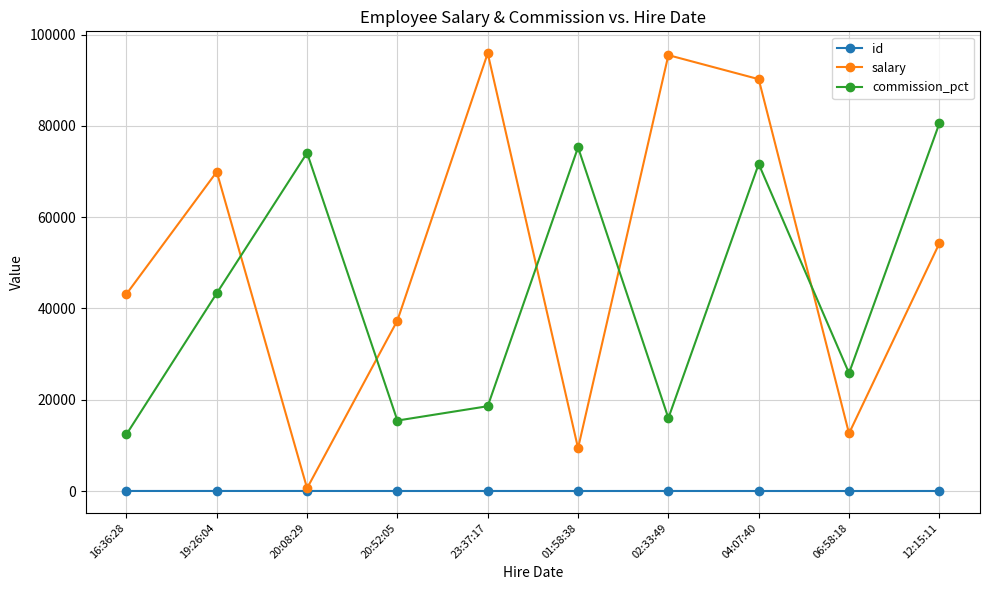

What is the sum of all salary values?

508949